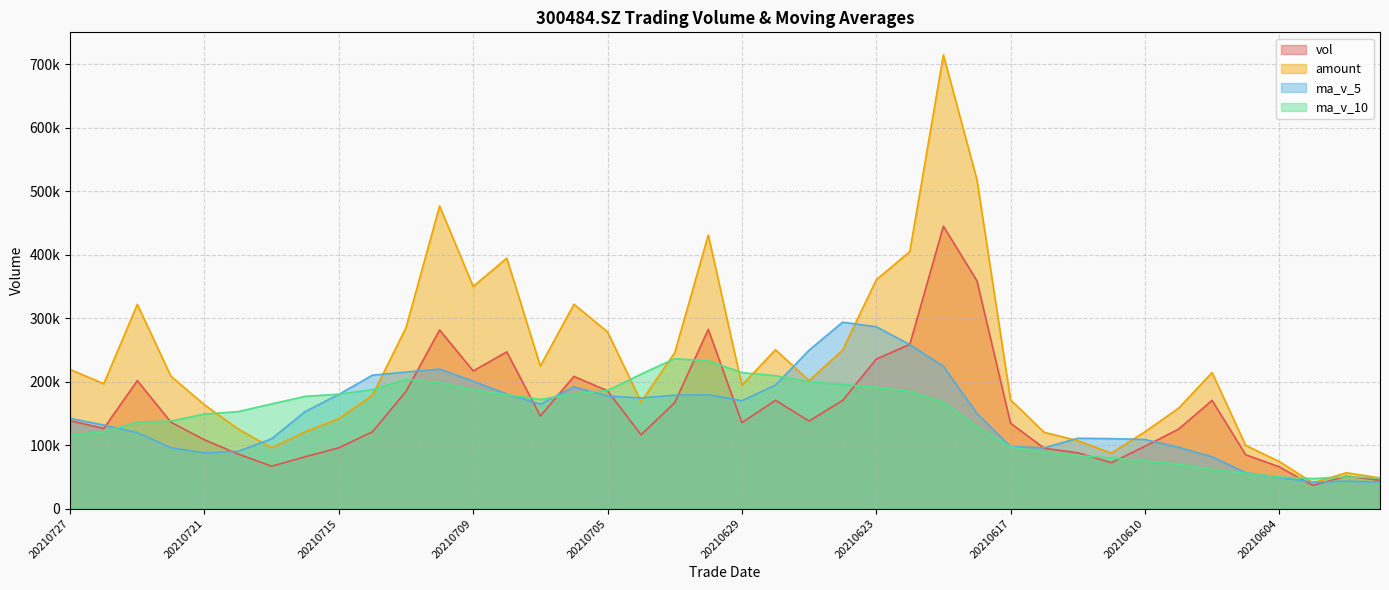

Is it true that vol equals 30343.1 at 20210611?

False